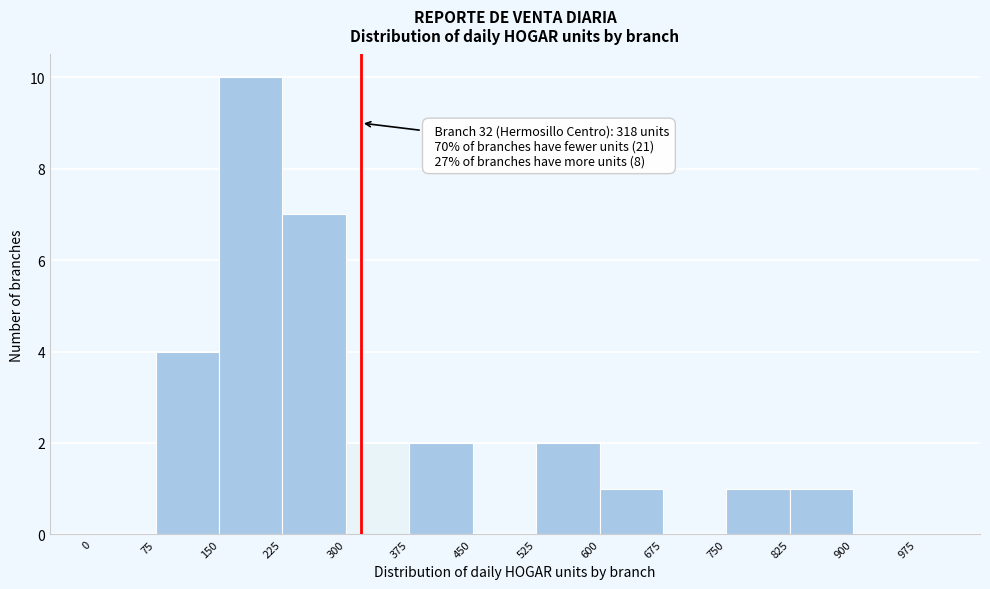

Around what value on the x-axis is the tallest bar? Give the approximate position of its centre, as read against the axis.

190